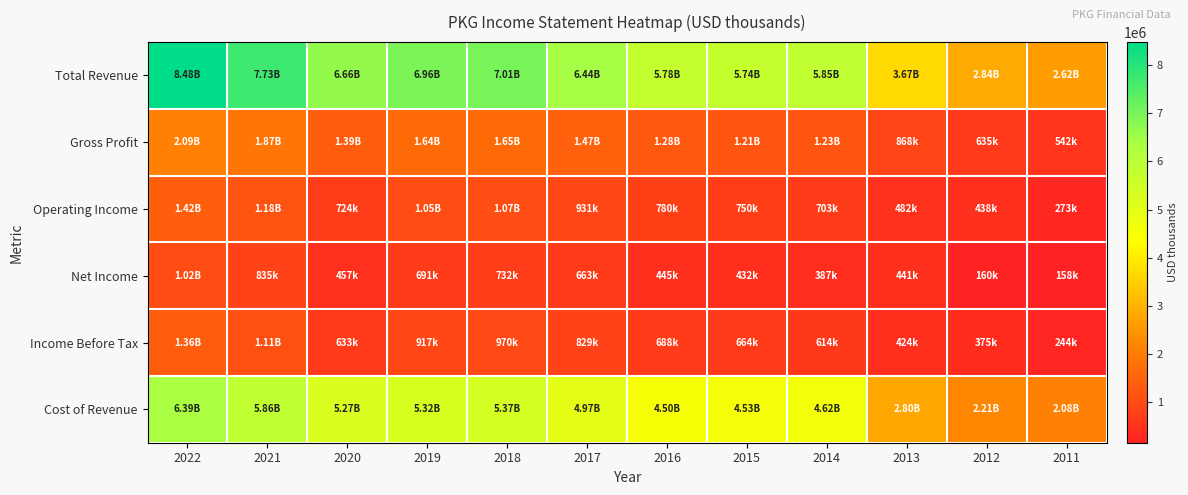

Between 2015 and 2019, which is larger?

2019